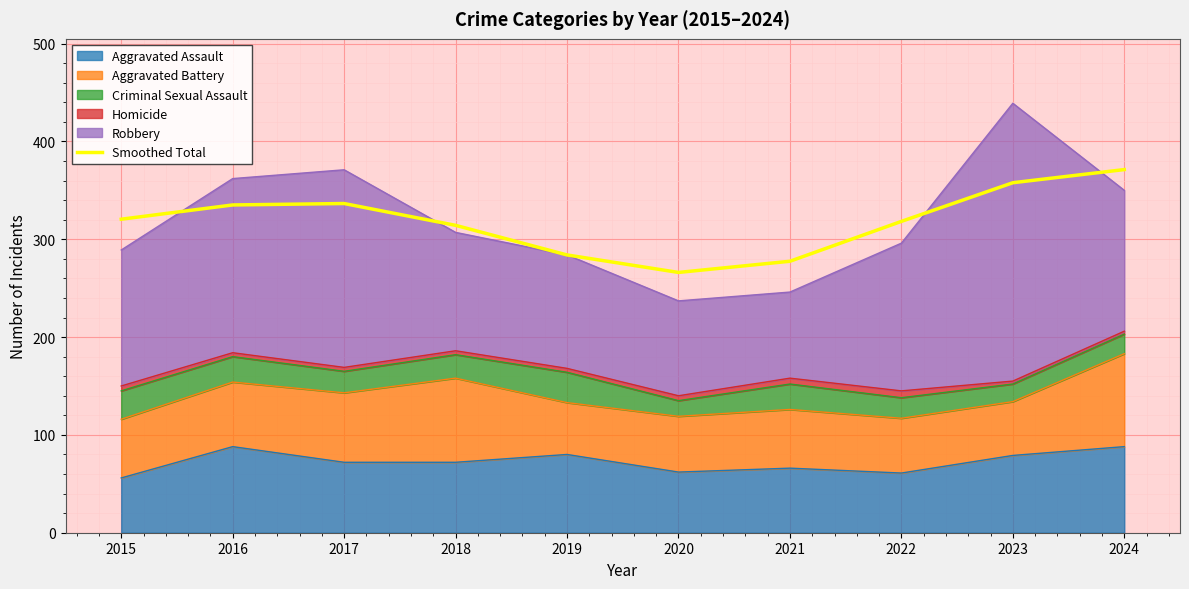

What is the average value?

318.1